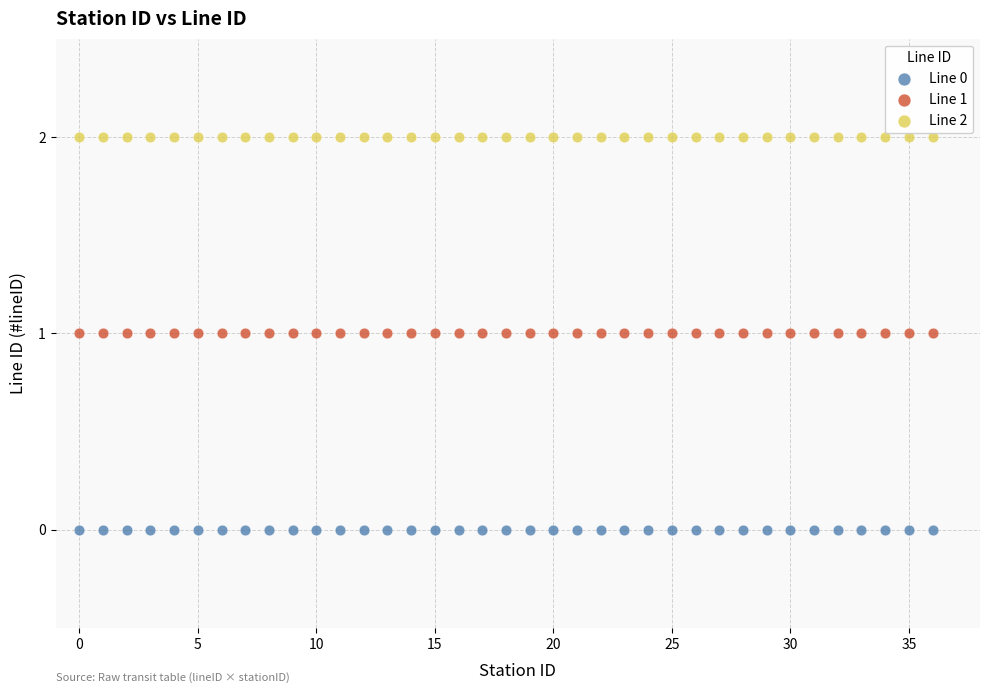

Which series reaches the maximum Y coordinate?

Line 2